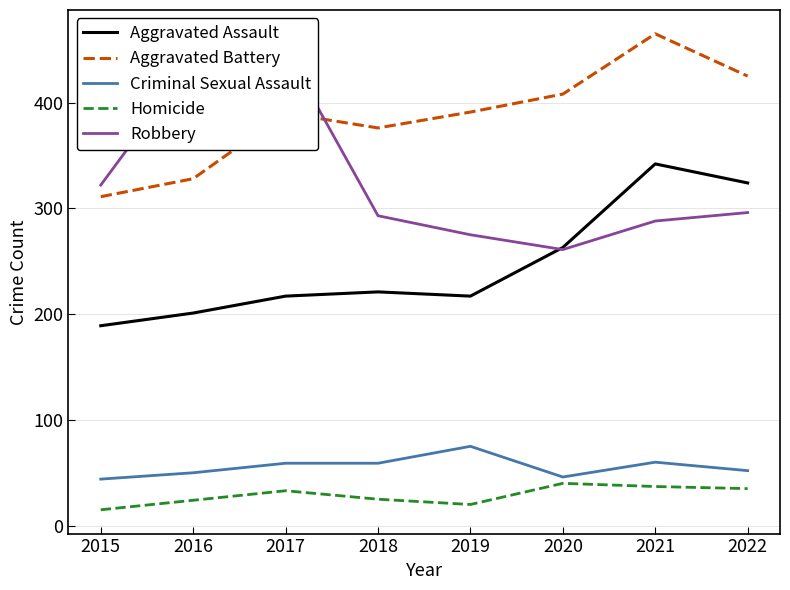

List the series in order of their peak value, highest first.

Aggravated Battery, Robbery, Aggravated Assault, Criminal Sexual Assault, Homicide